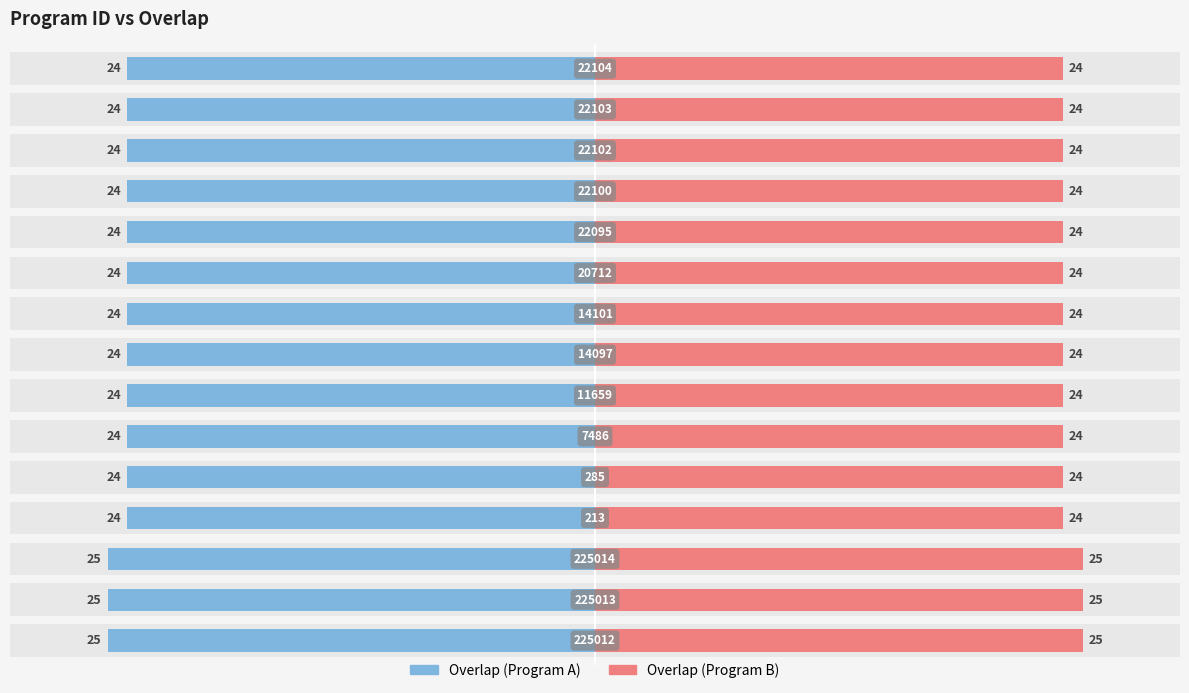

The value of overlap_right at 213 is 32. True or false?

False